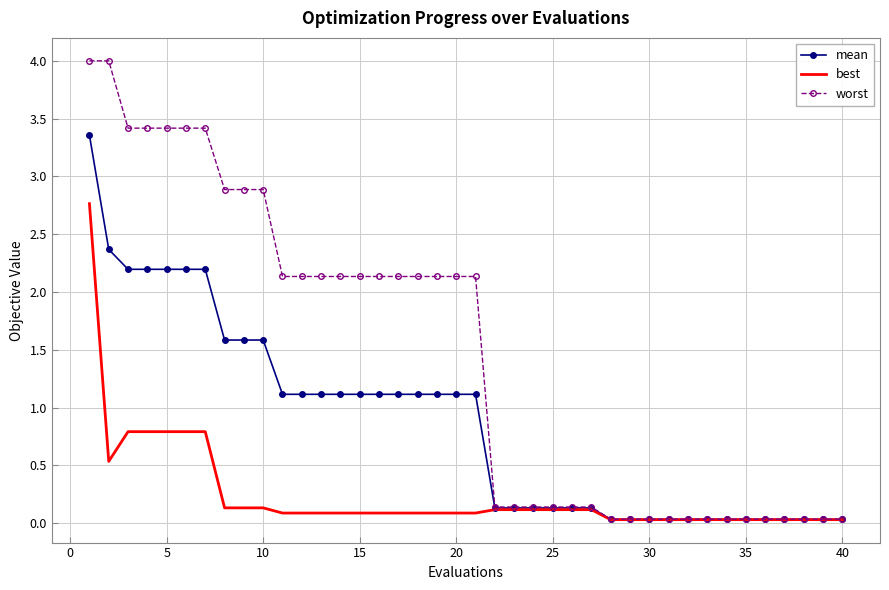

What is the highest value of the worst series?

4.0